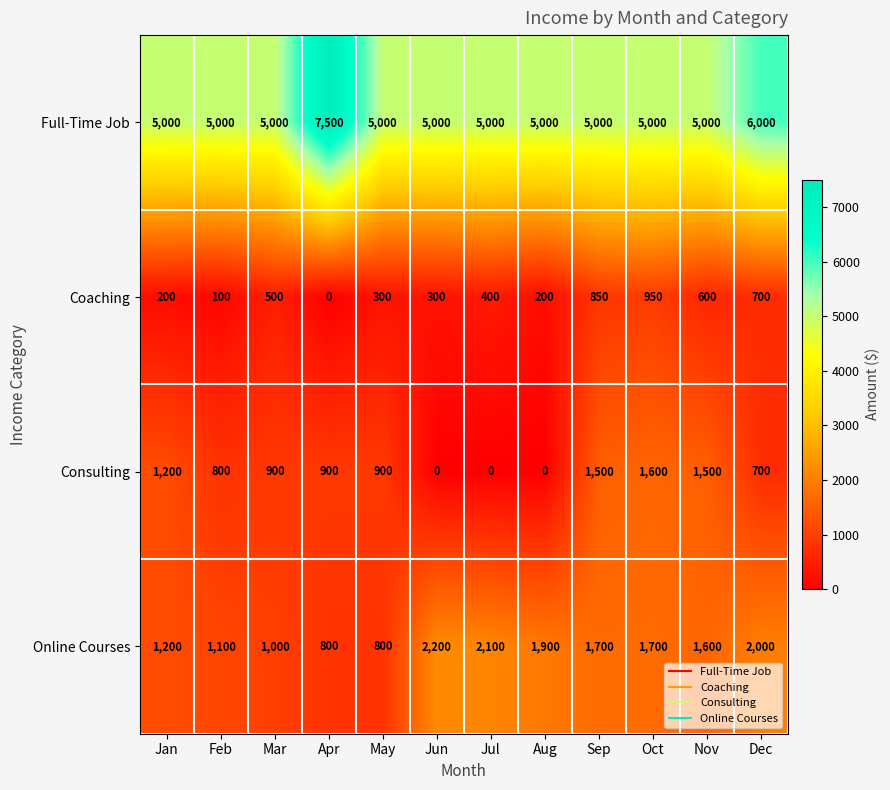

What is the approximate value of Coaching at Dec?

700